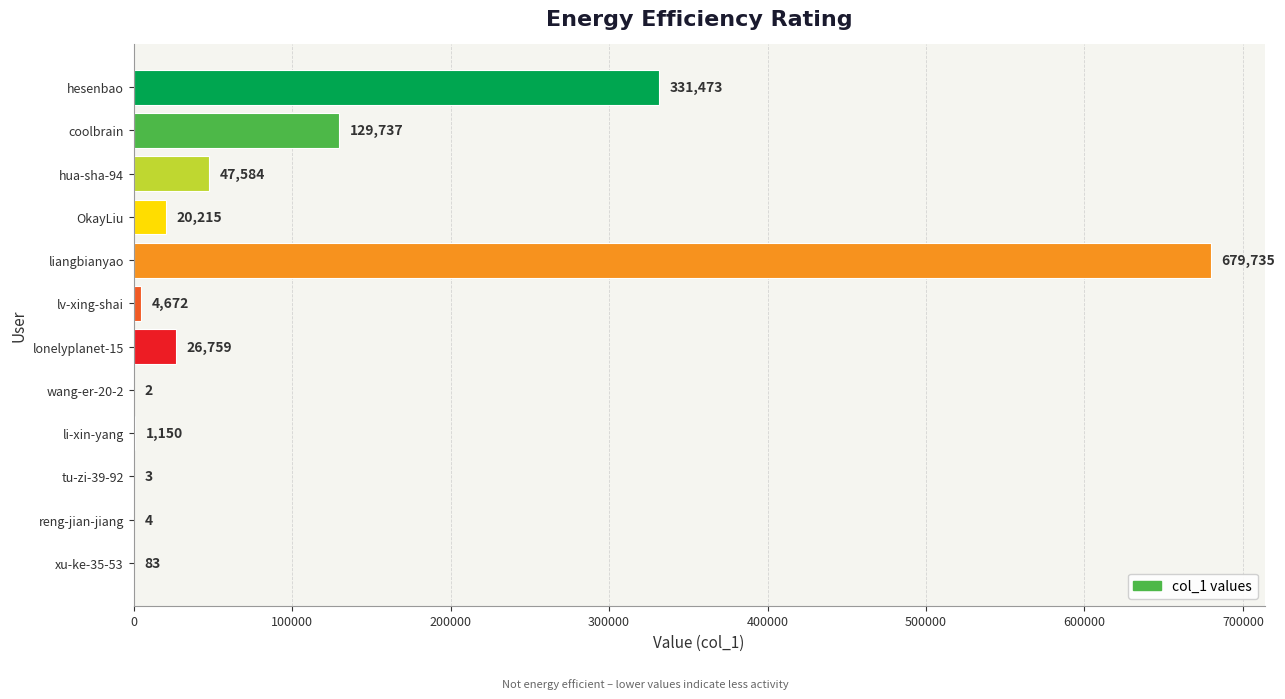

What is the sum of all values?

1241417